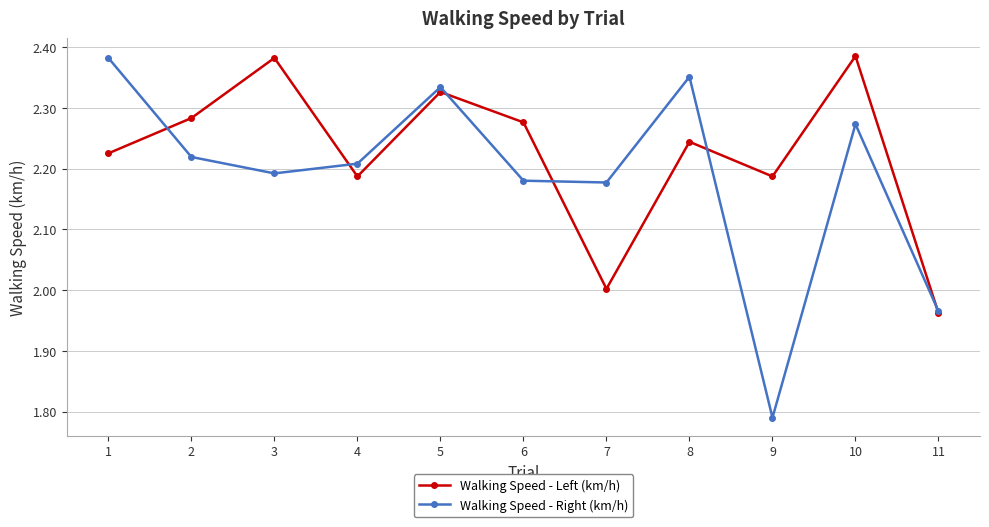

What is the total value across all series at 9?

4.0